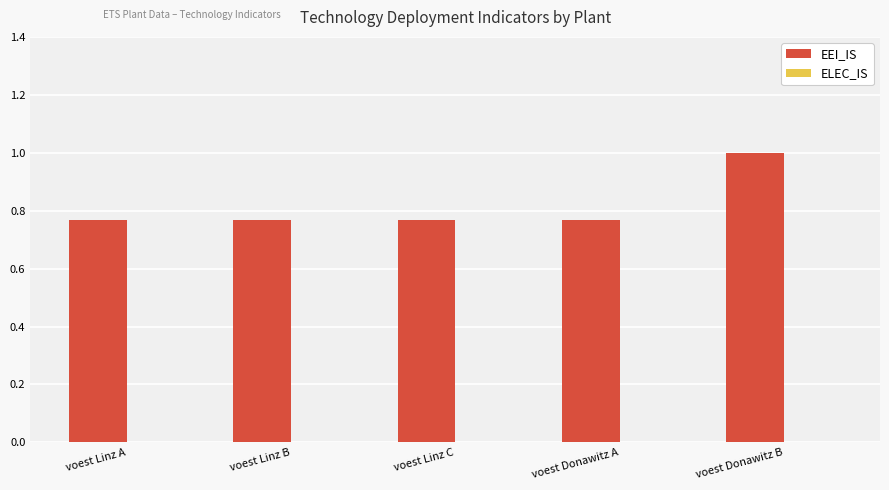

What is the label of the 5th bar from the right?

voest Linz A